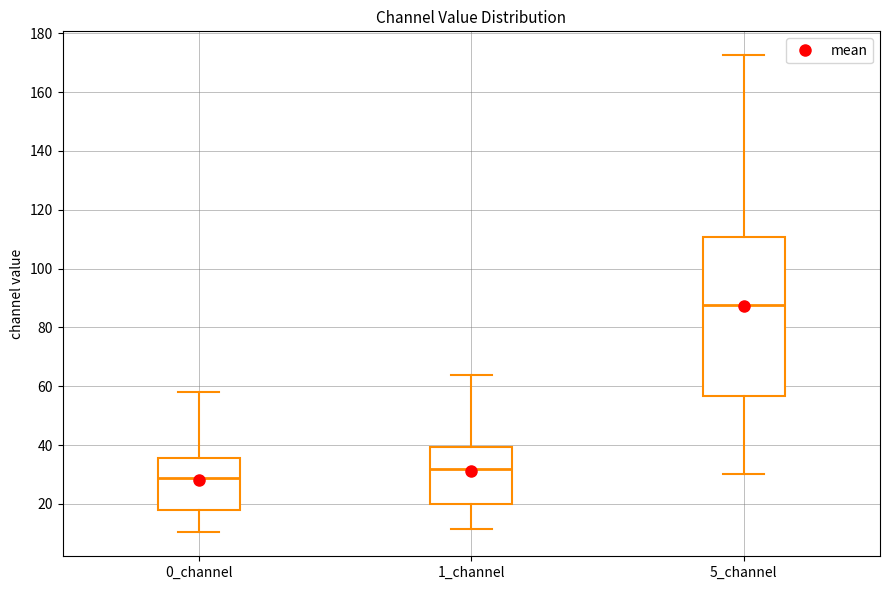

Where is the upper edge of the box for 0_channel on the y-axis? The values are not printed on the chart, so give them approximately, as read against the axis.

36